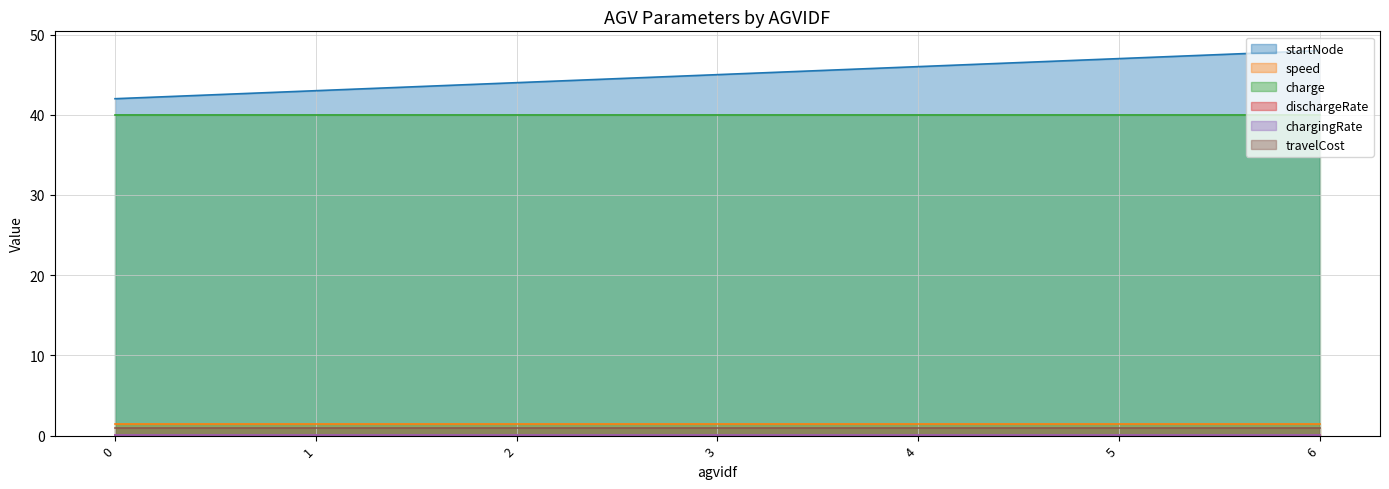

Between 1 and 3, which is larger?

3